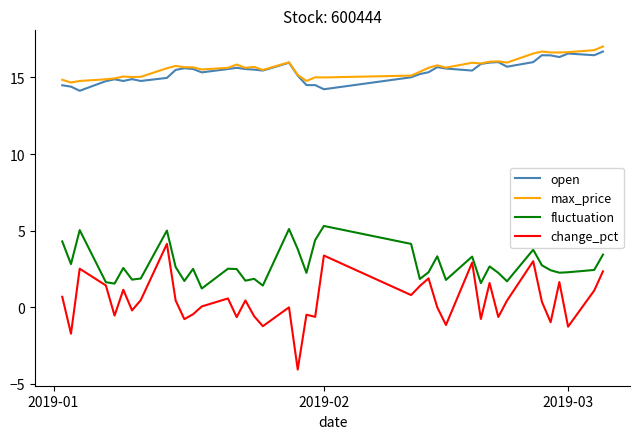

What is the greatest value displayed?

17.0